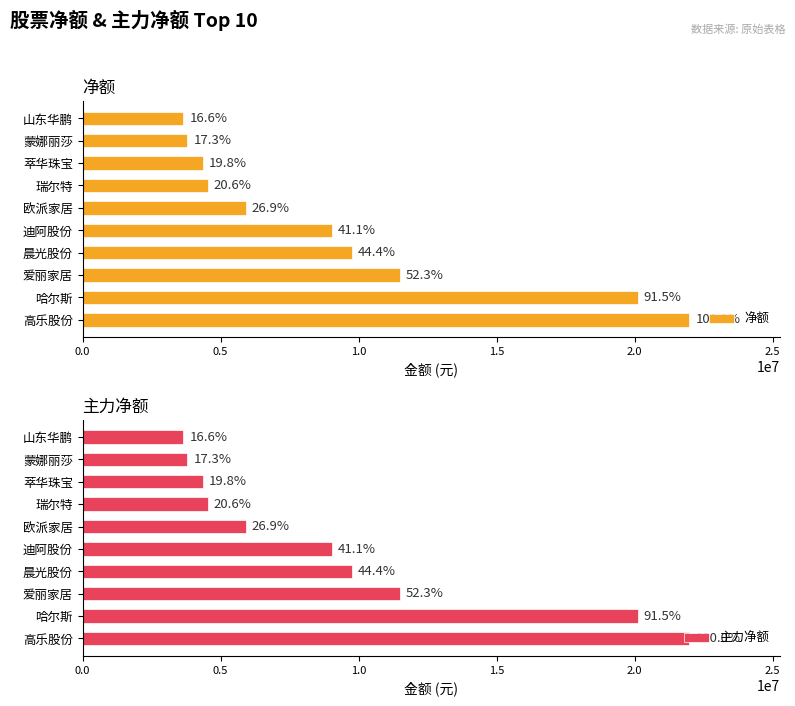

The value of 主力净额 at 哈尔斯 is 20112435. True or false?

True